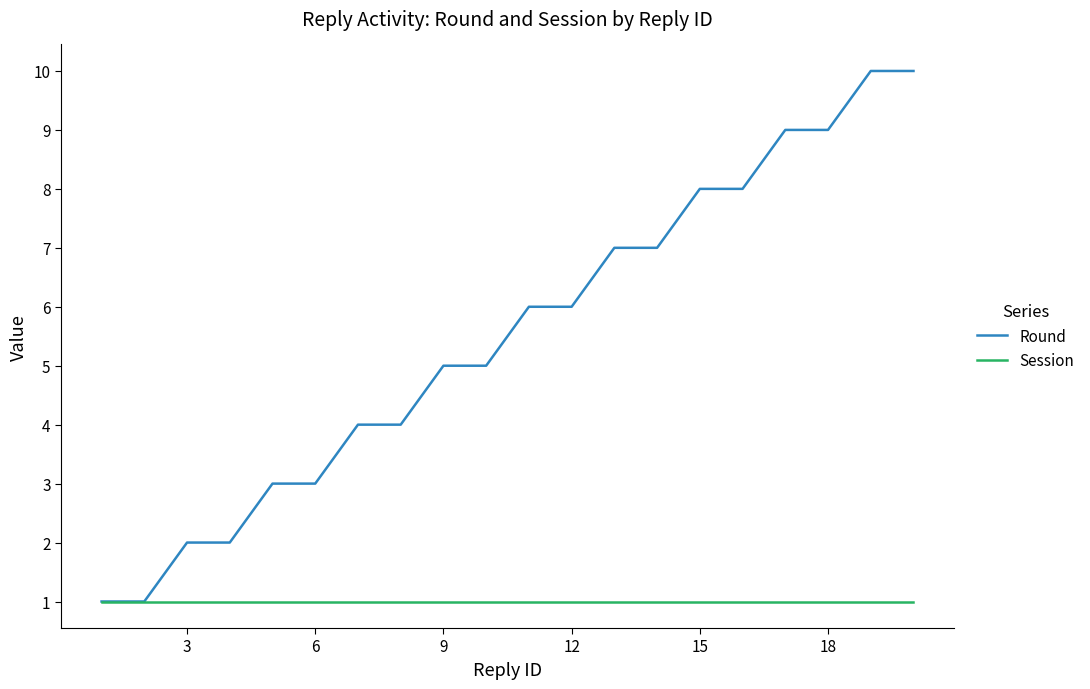

What is the greatest value displayed?

10